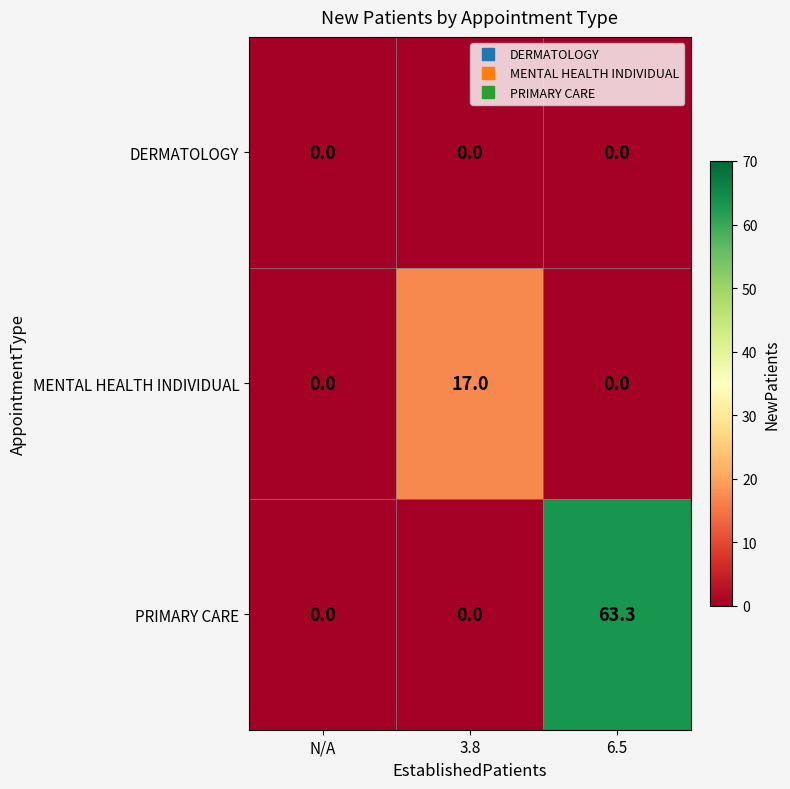

Between N/A and 6.5, which series saw the biggest shift?

PRIMARY CARE